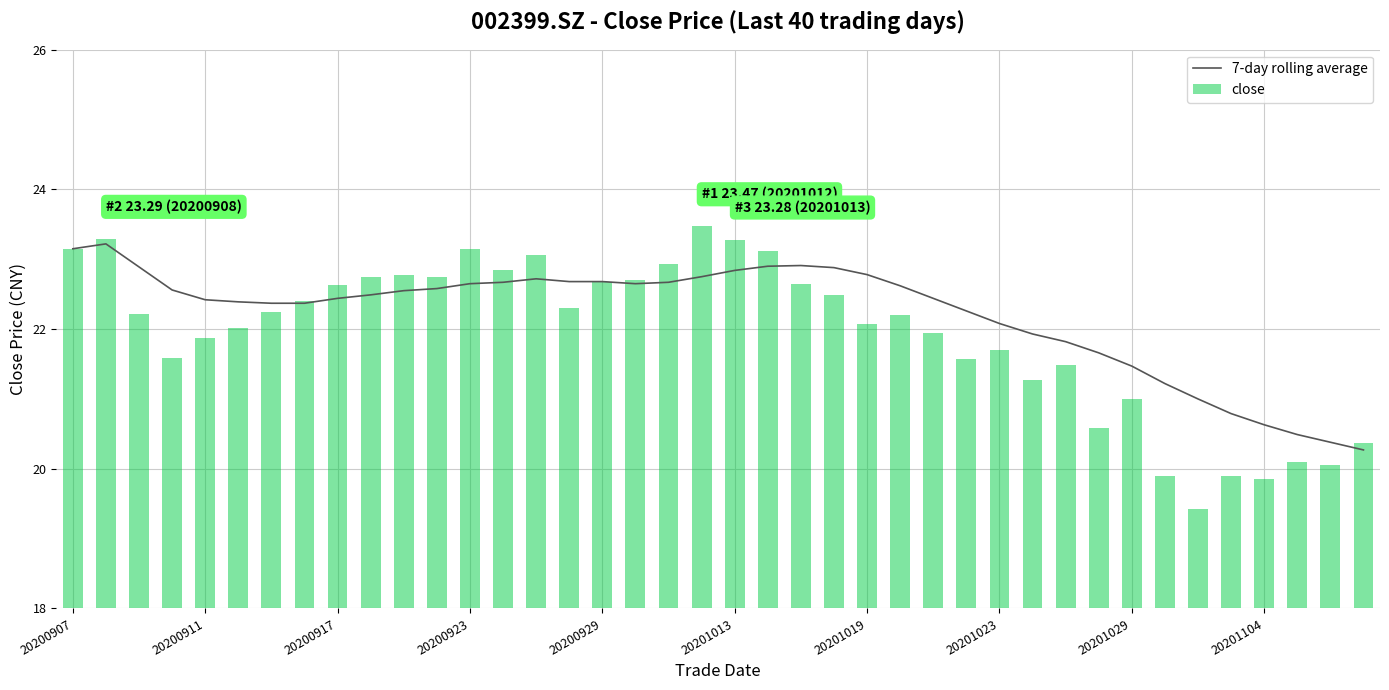

Which series has the widest spread of values?

close